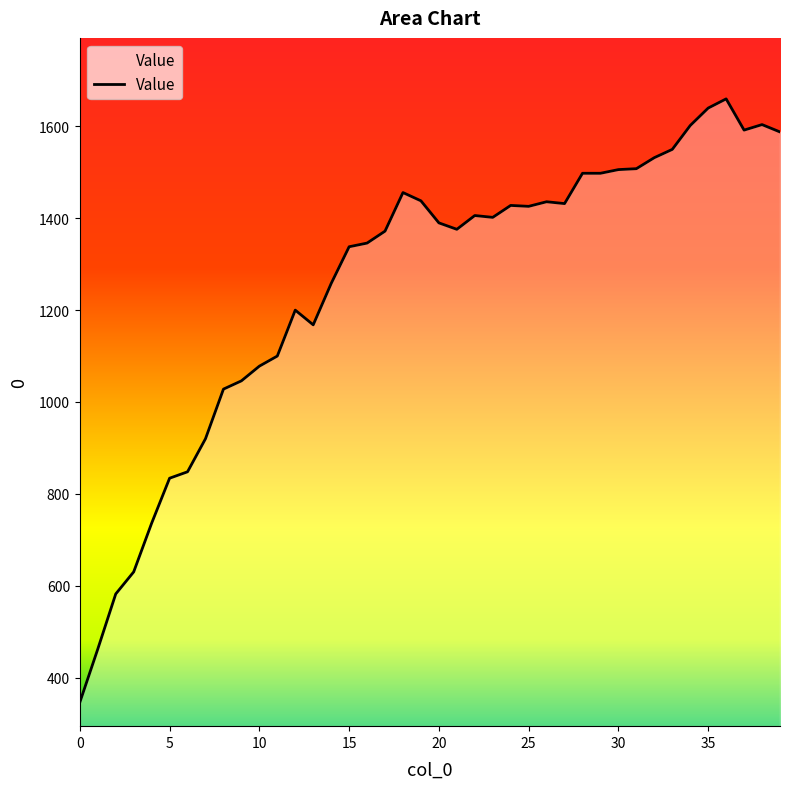

What is the greatest value displayed?

1660